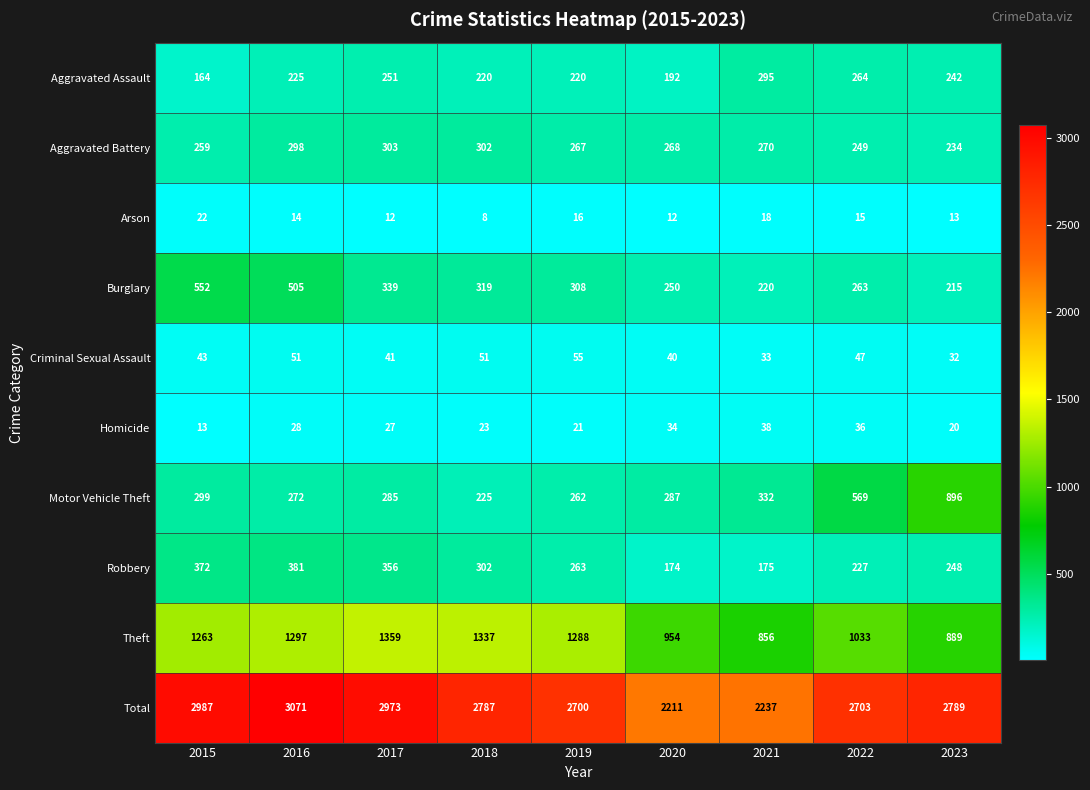

Which category has the highest value across all series?

2016